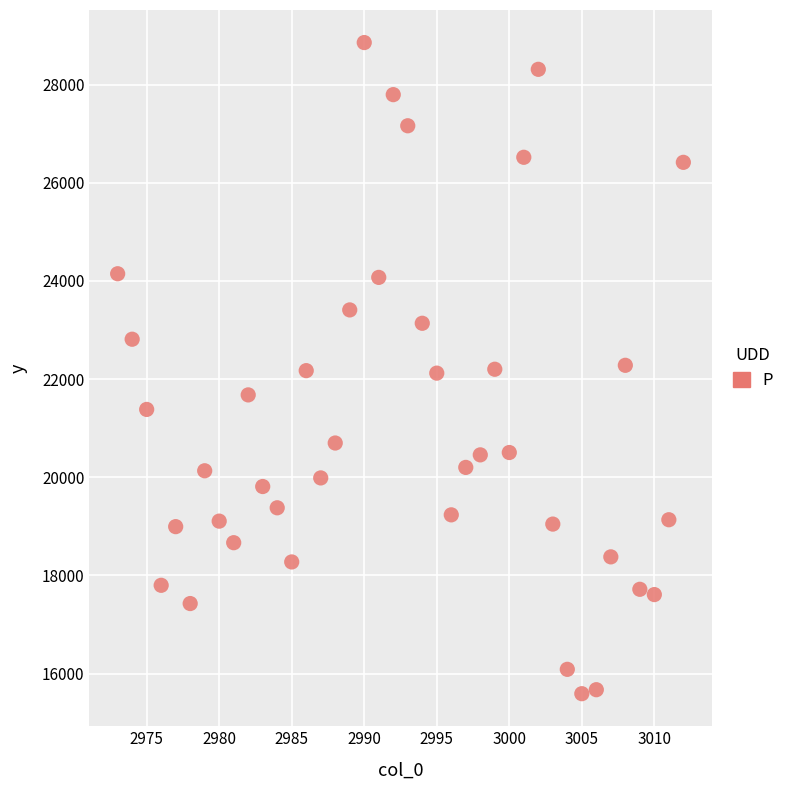

What is the range of Y values (max minus min)?

13267.3